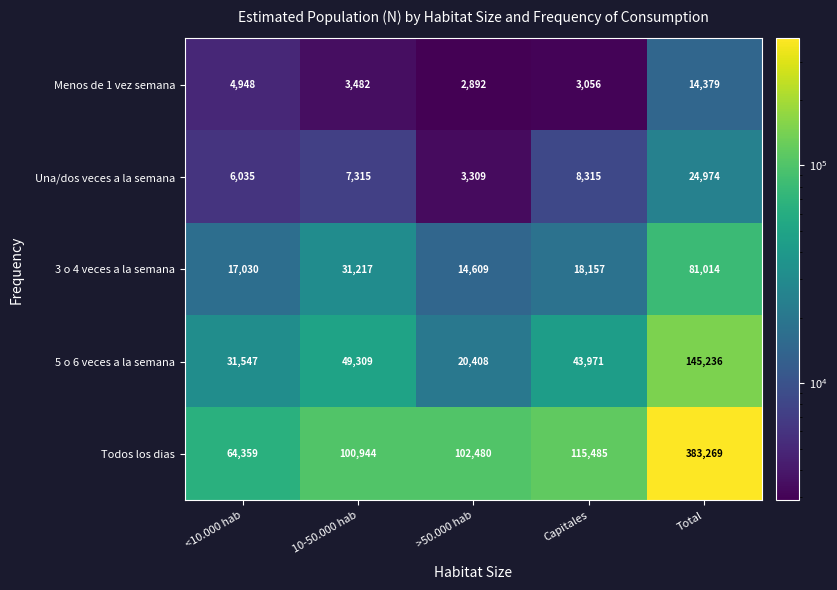

The 3 o 4 veces a la semana series shows 4776 at >50.000 hab. True or false?

False